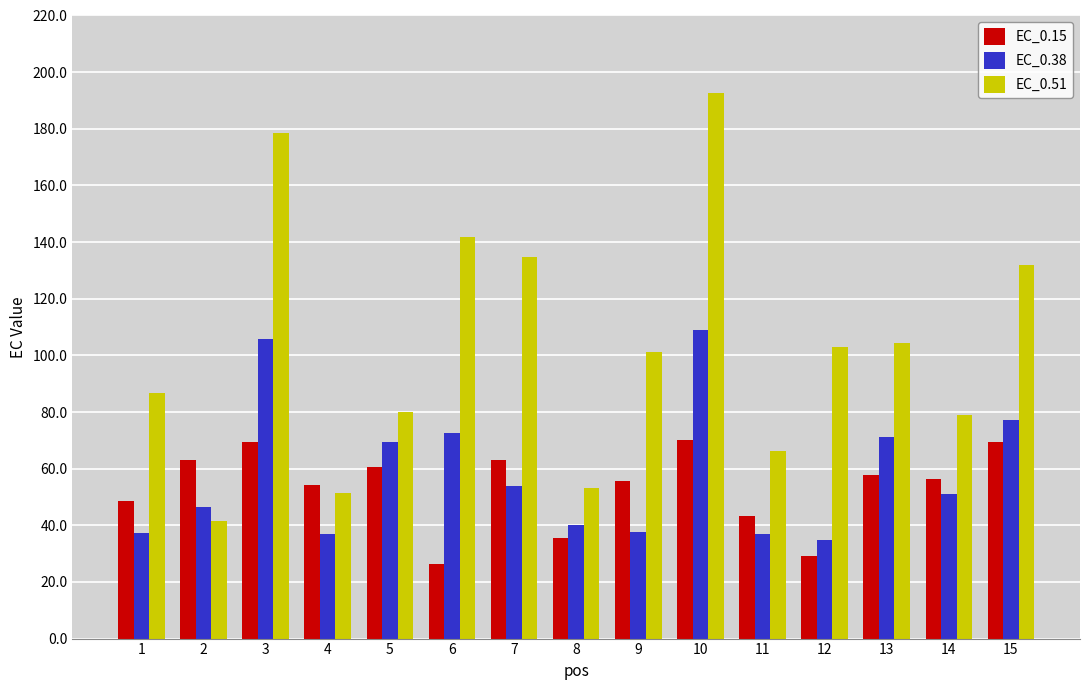

What are all the series names shown in the legend?

EC_0.15, EC_0.38, EC_0.51